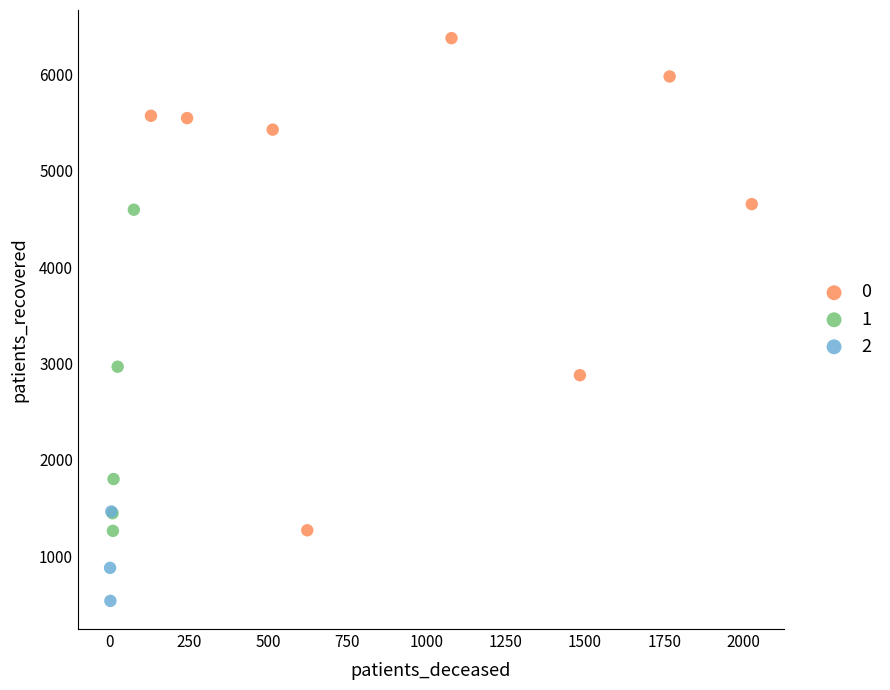

Which series reaches the minimum Y coordinate?

2